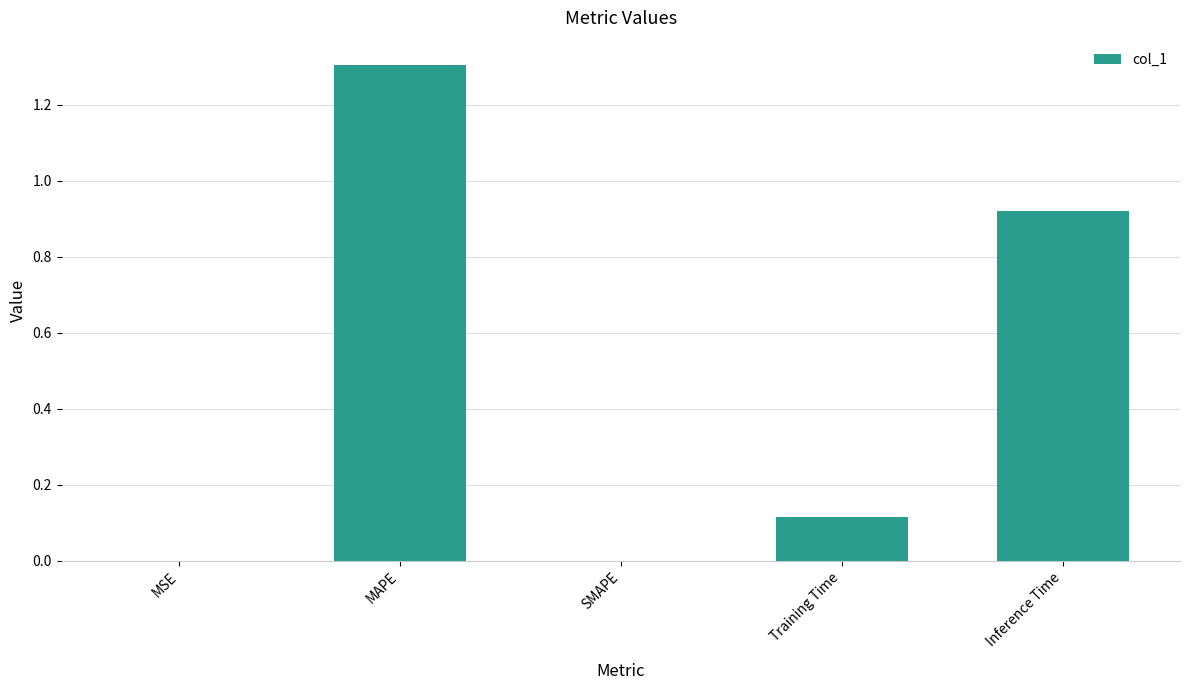

Between MSE and Inference Time, which is larger?

Inference Time